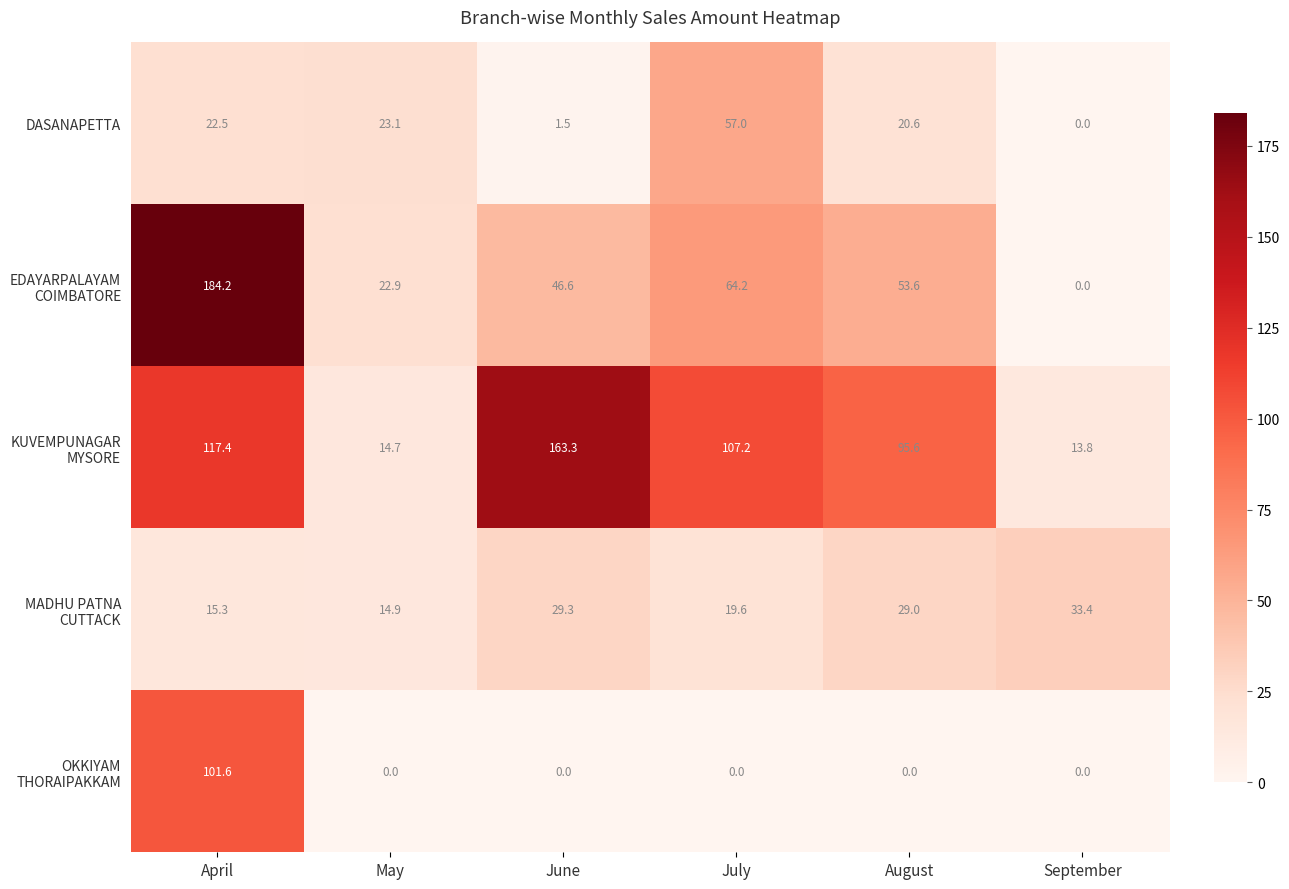

What is the spread (max minus min) of values at September?

33.4